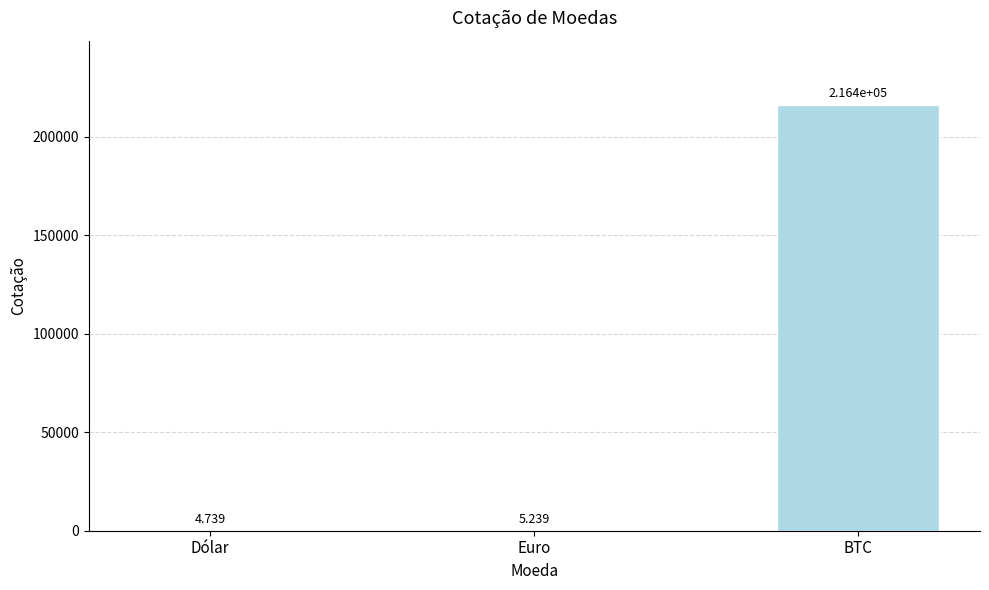

At which label is the value closest to 108188?

Euro